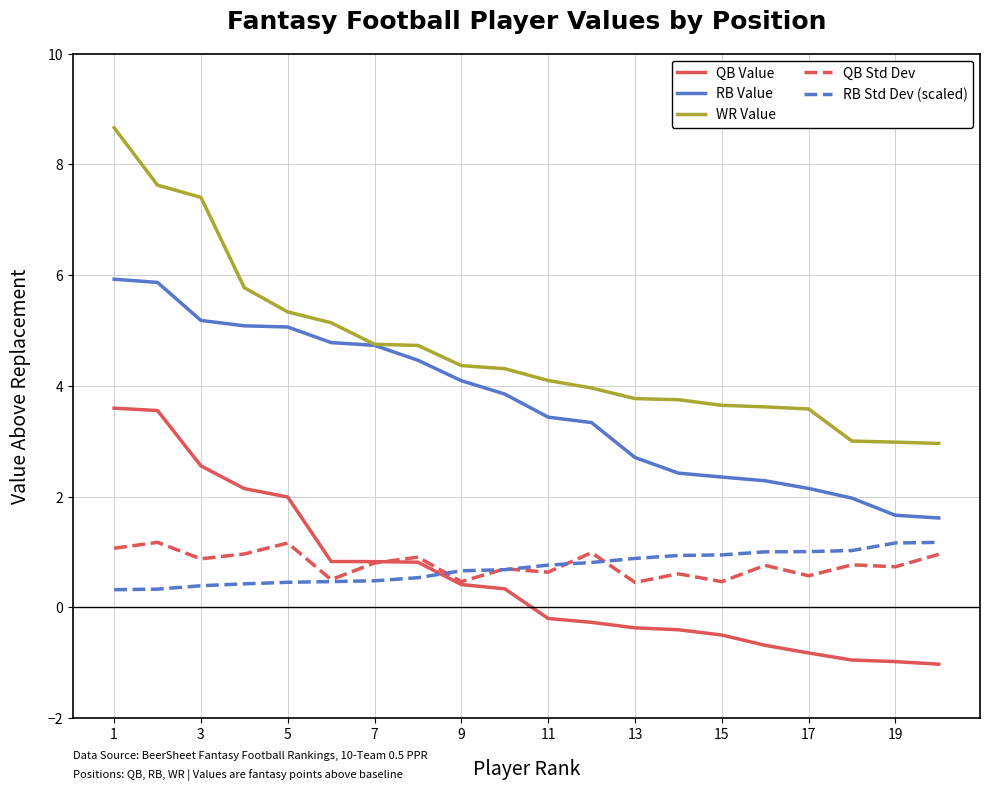

Which series has the largest total across all categories?

WR Value